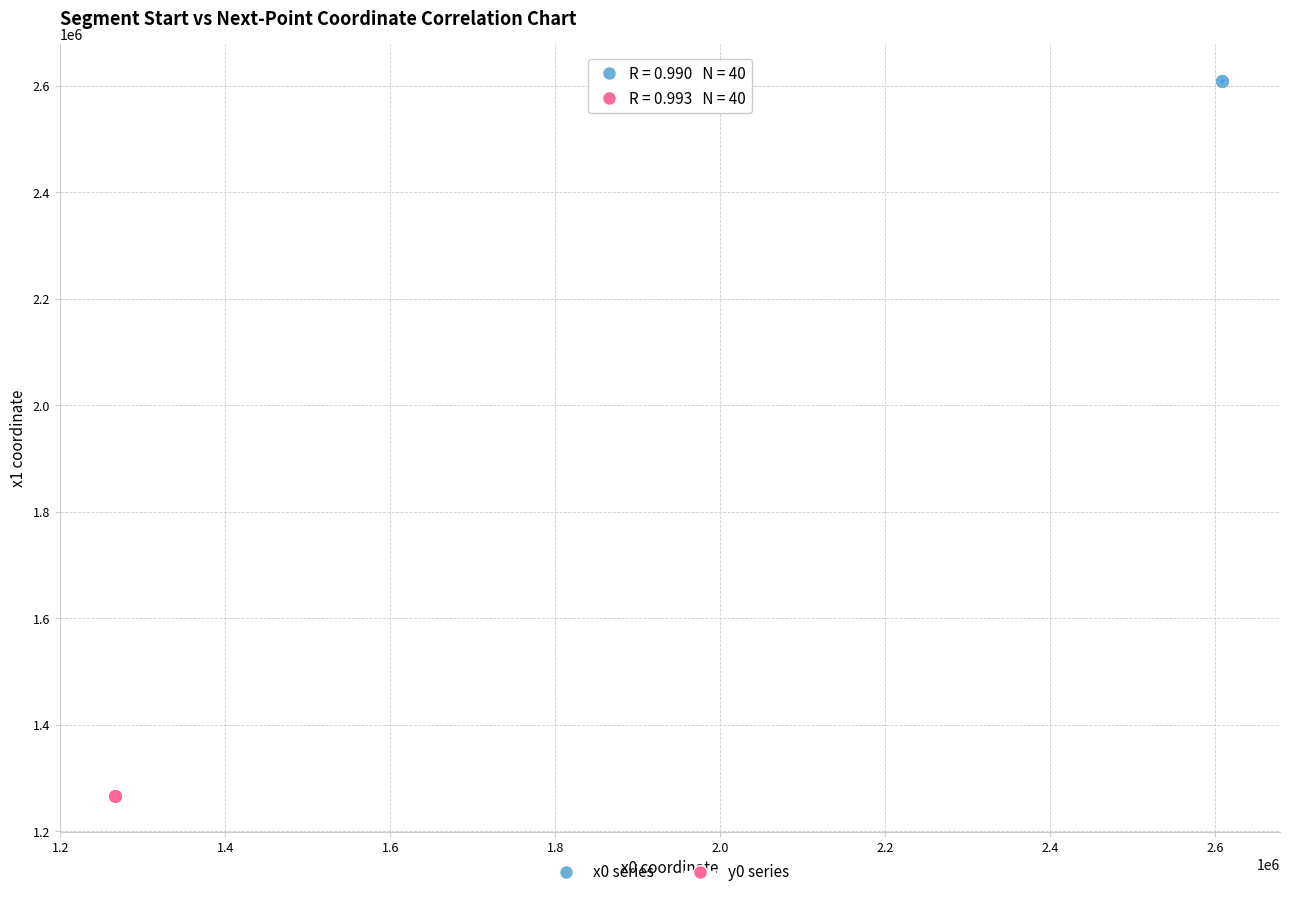

Which series contains the highest Y value?

x0 series